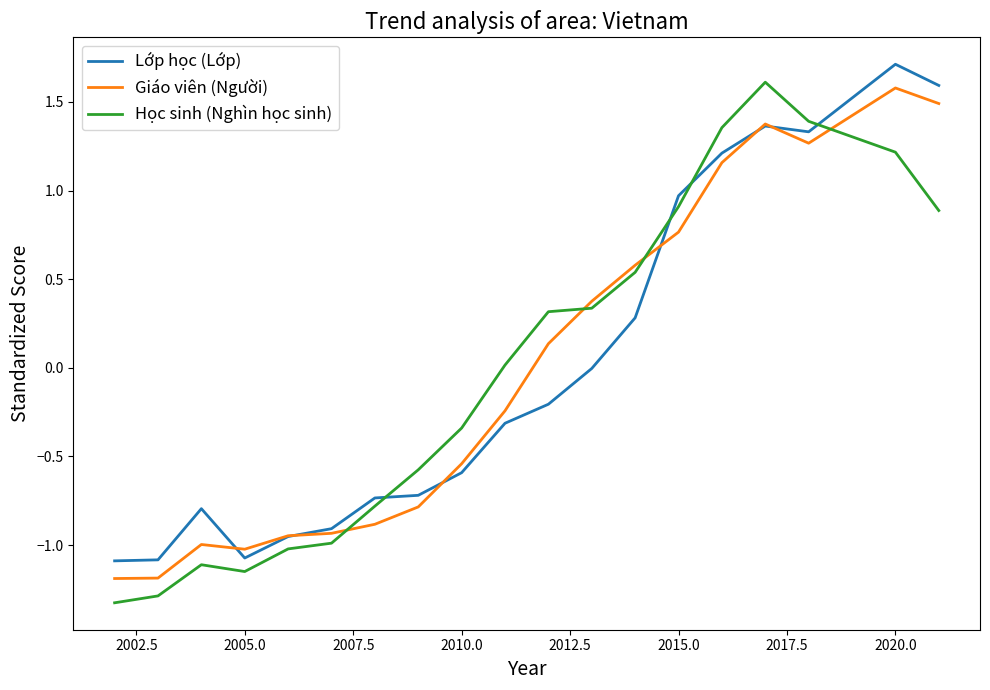

Does the chart have visible grid lines?

No